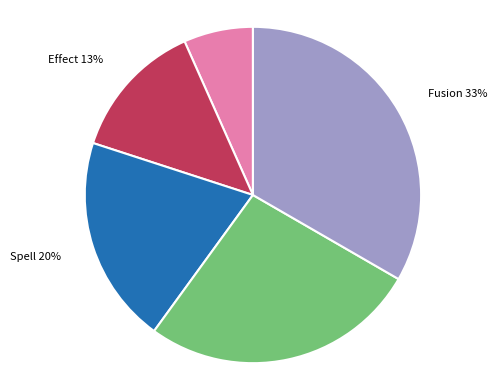

Rank the categories by value from lowest to highest.

Normal, Effect, Spell, Trap, Fusion